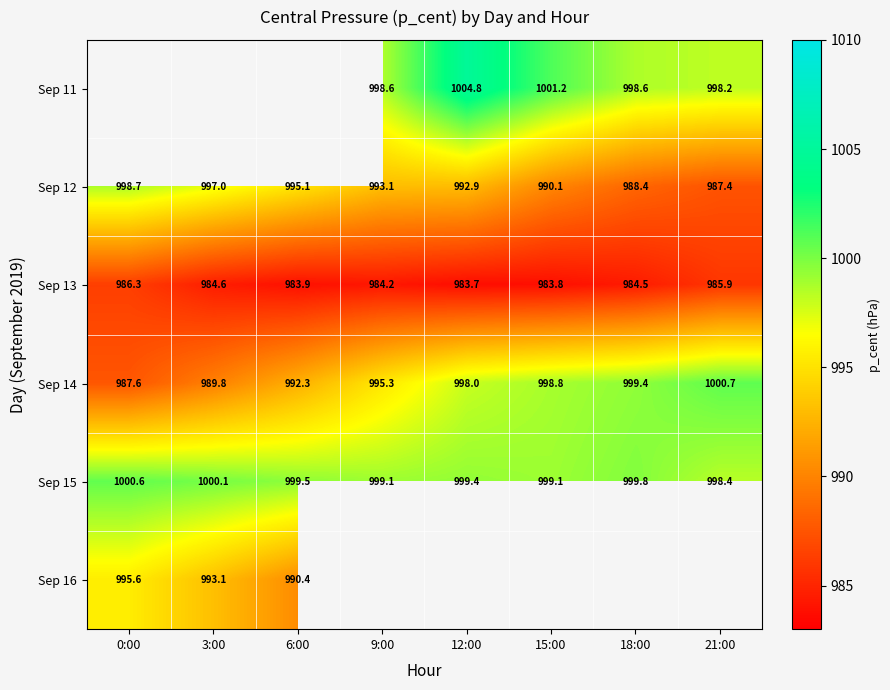

Is the value of Sep 11 at 9:00 greater than the value of Sep 15 at 15:00?

No